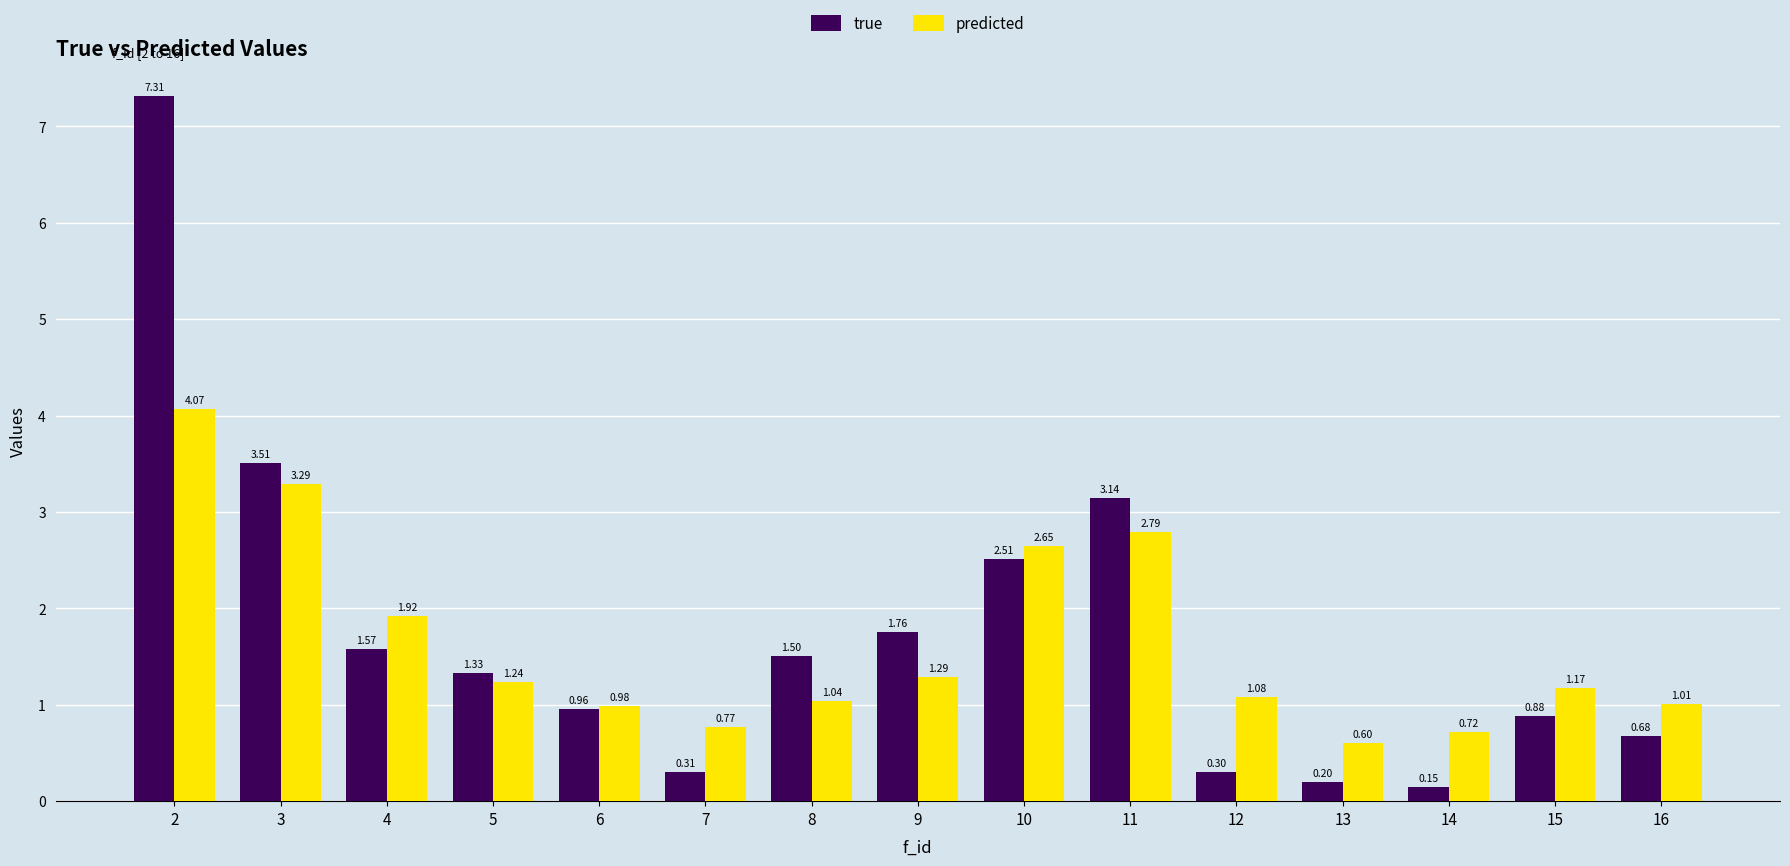

At which label does true first exceed 1?

2